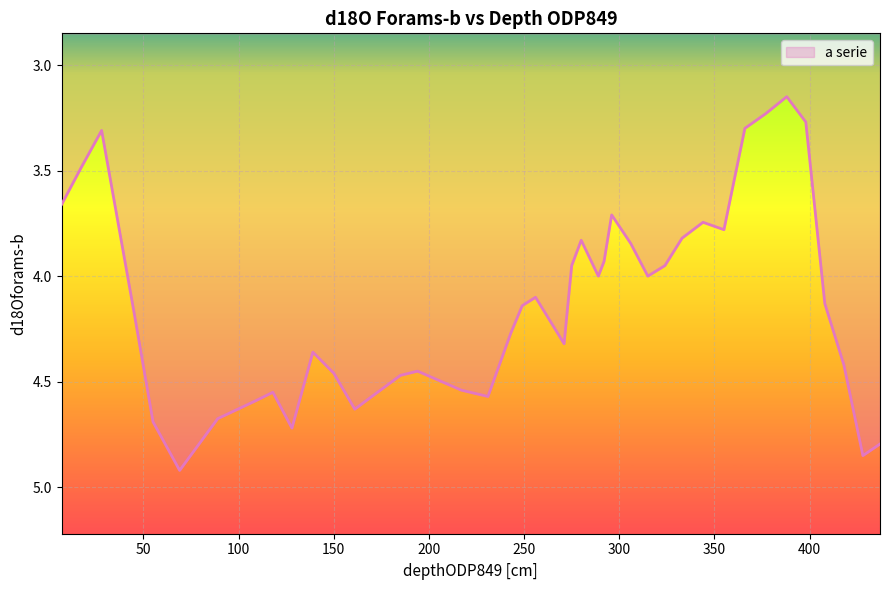

Does the chart display data point markers on the line(s)?

No